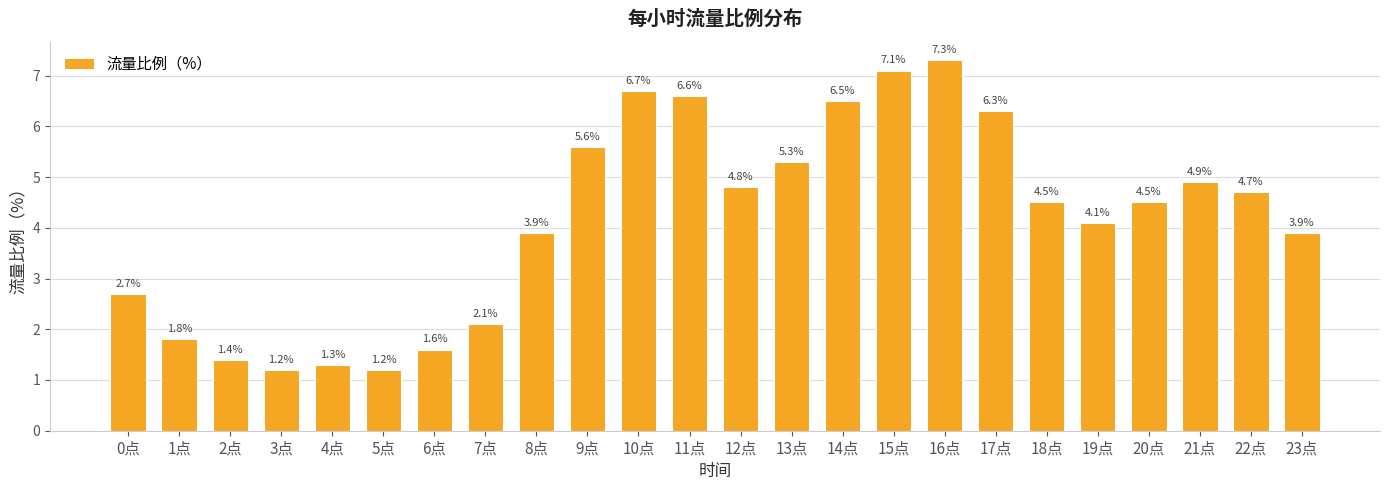

What position from the left is 18点?

19